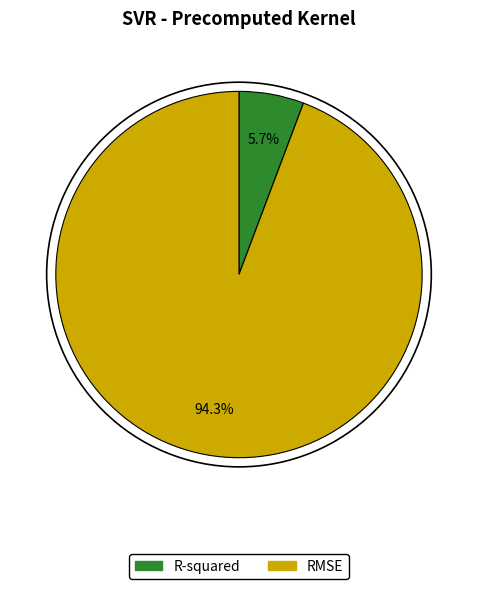

To the nearest percent, what is the combined percentage of RMSE and R-squared?

100%